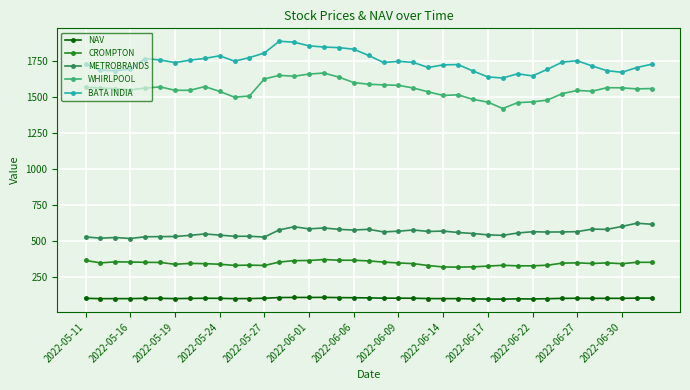

Count the number of data series in this chart.

5